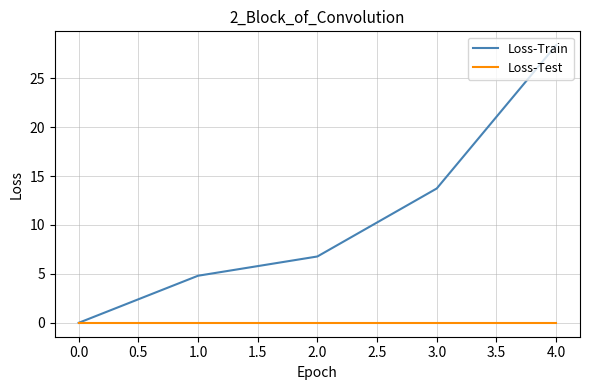

Between 3.0 and 4.0, which series saw the biggest shift?

Loss-Train